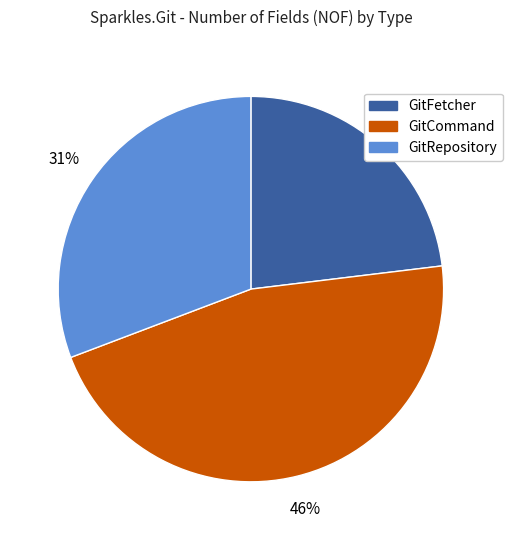

To the nearest percent, what is the difference between the GitCommand and GitFetcher slice percentages?

23%